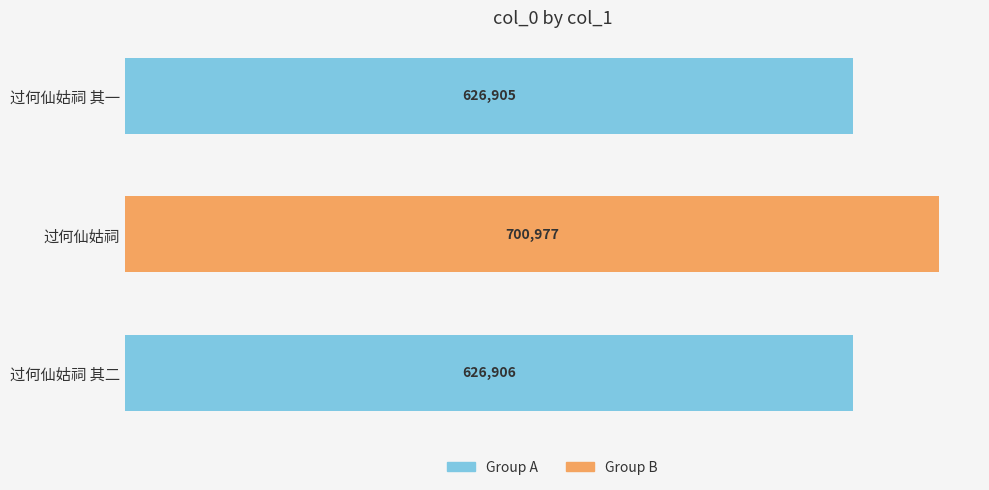

Approximately how many times larger is the value at 过何仙姑祠 其二 compared to 过何仙姑祠 其一?

1.0